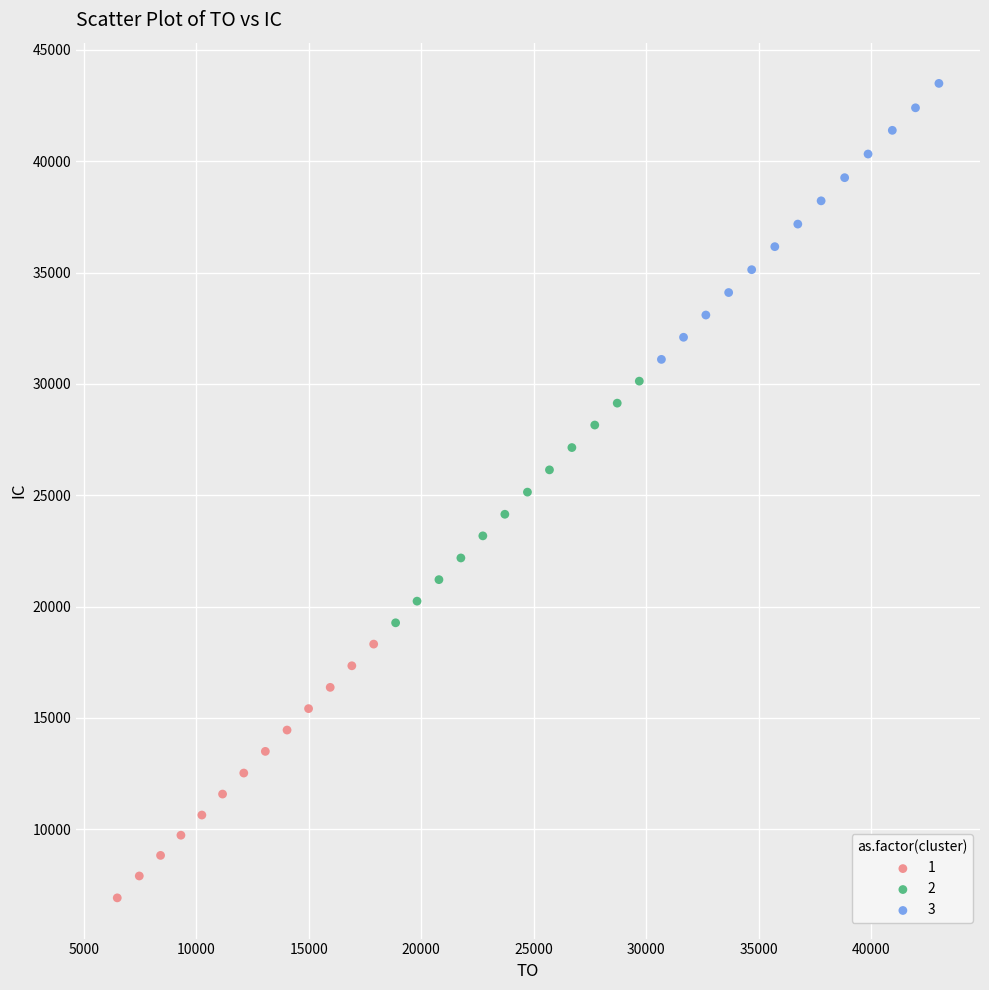

Which series contains the lowest Y value?

1